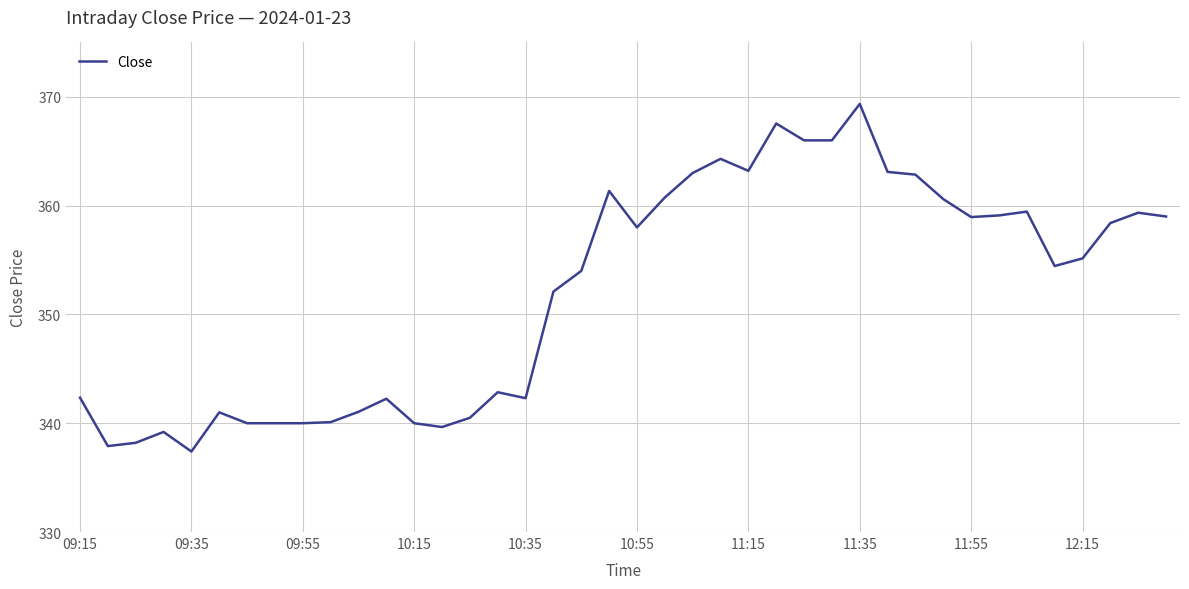

What is the greatest value displayed?

369.4